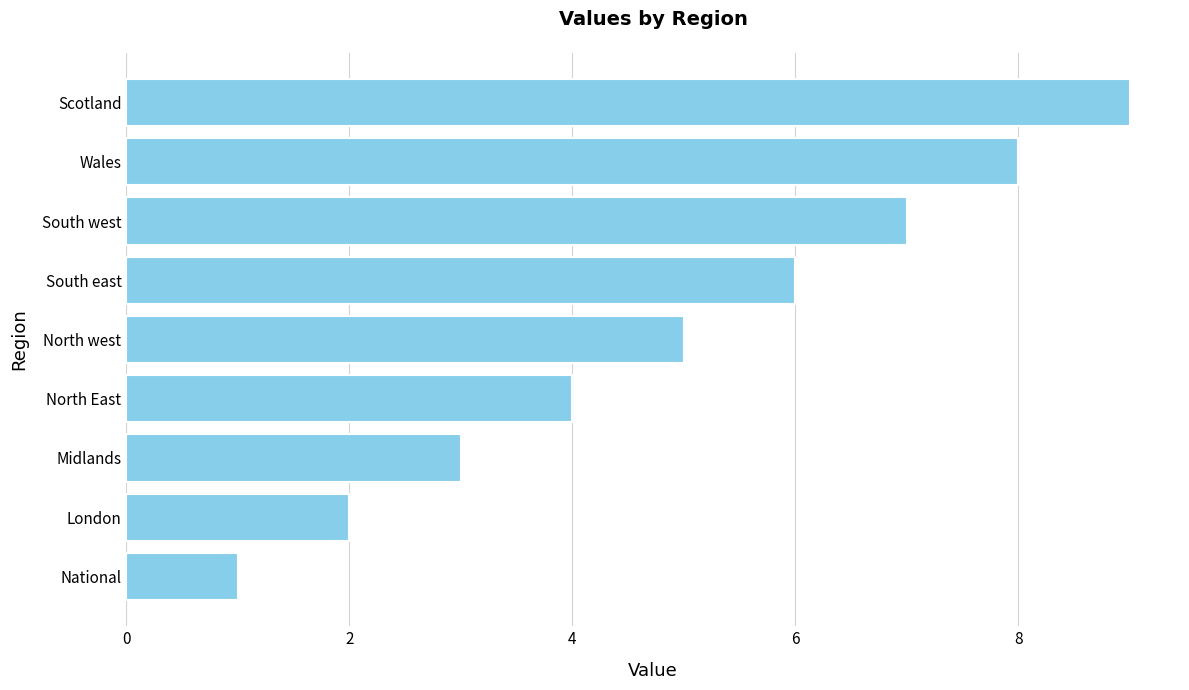

Count the values in the range 3 to 7.

5